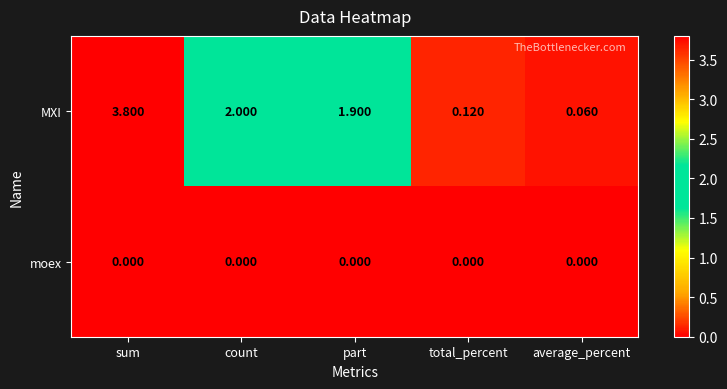

Rank the series by their maximum value, from highest to lowest.

MXI, moex